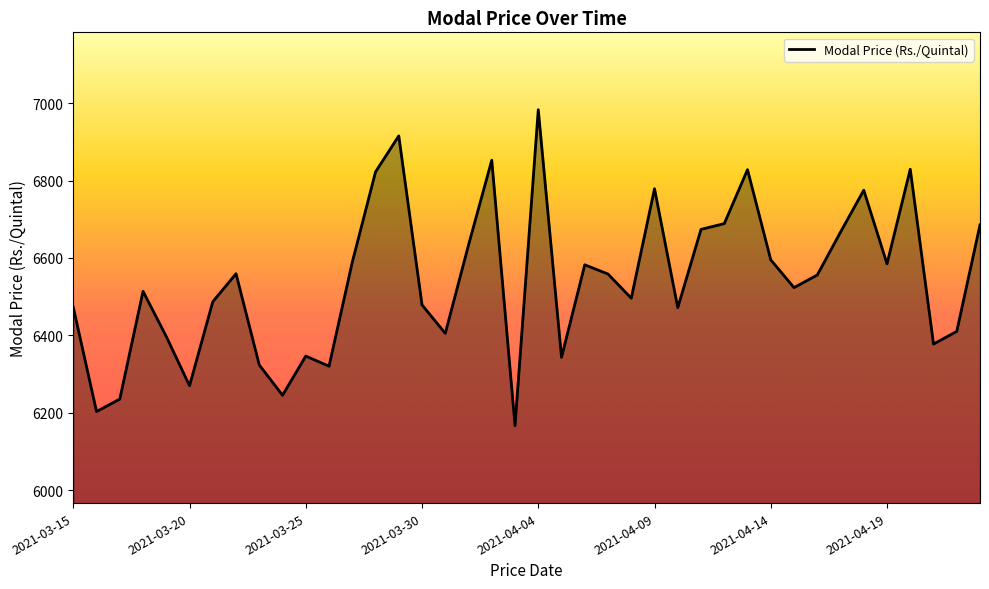

What is the greatest value displayed?

6983.0